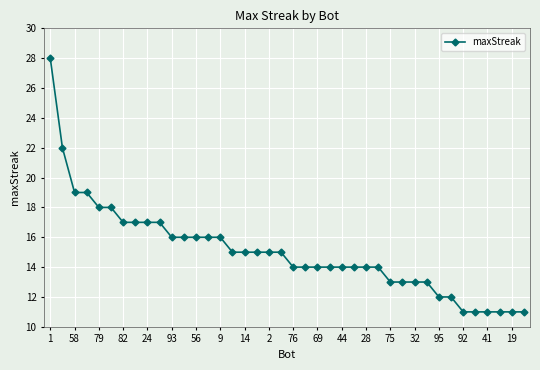

Is this an area chart (filled region under the line)?

No